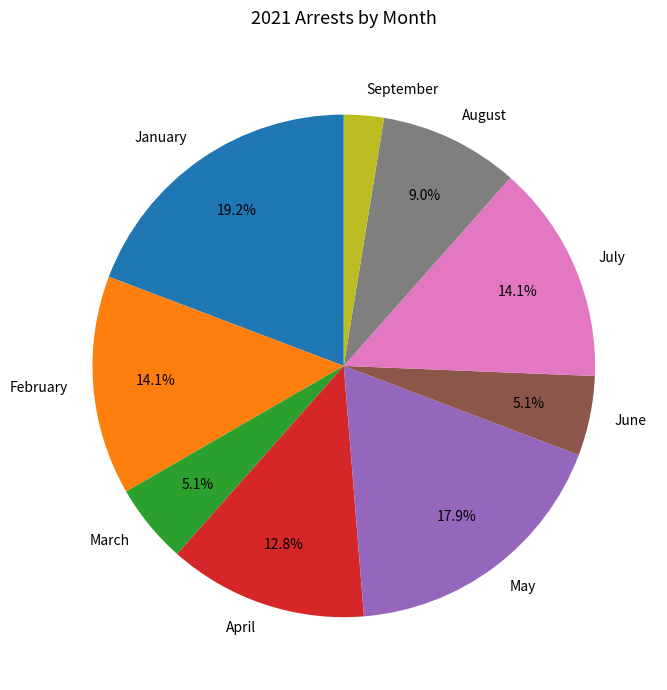

Combined, what portion of the pie is August and May?

26.9%